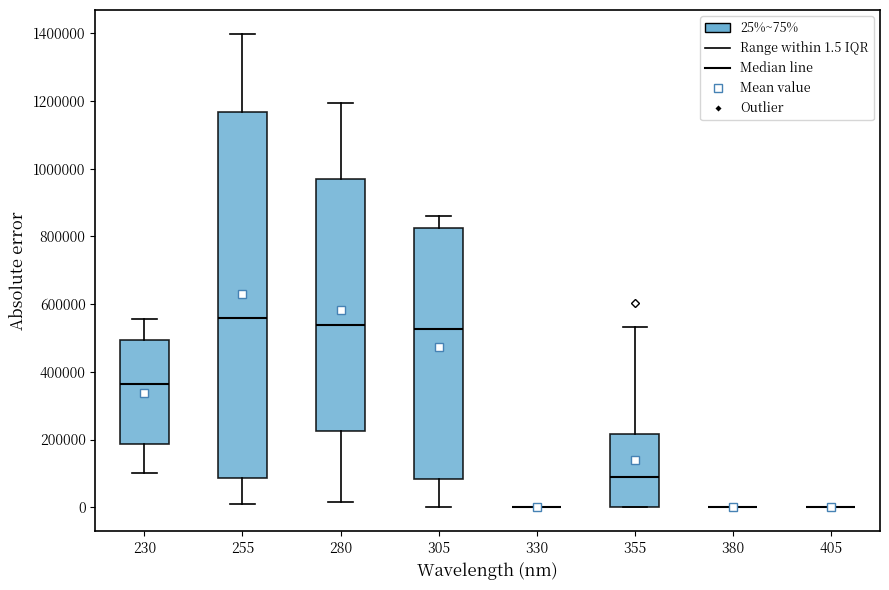

Reading left to right, transcribe this box plot: for each box, give where its median line is, the range the box spans, and where its two whiskers end, as read against the y-axis. The values are not printed on the chart, so give them approximately, as read against the axis.

230: median 360000, box 180000 to 500000, whiskers 100000 to 560000
255: median 560000, box 80000 to 1160000, whiskers 20000 to 1400000
280: median 540000, box 220000 to 980000, whiskers 20000 to 1200000
305: median 520000, box 80000 to 820000, whiskers 0 to 860000
330: box collapsed to a line at 0, whiskers 0 to 0
355: median 80000, box 0 to 220000, whiskers 0 to 540000
380: box collapsed to a line at 0, whiskers 0 to 0
405: box collapsed to a line at 0, whiskers 0 to 0